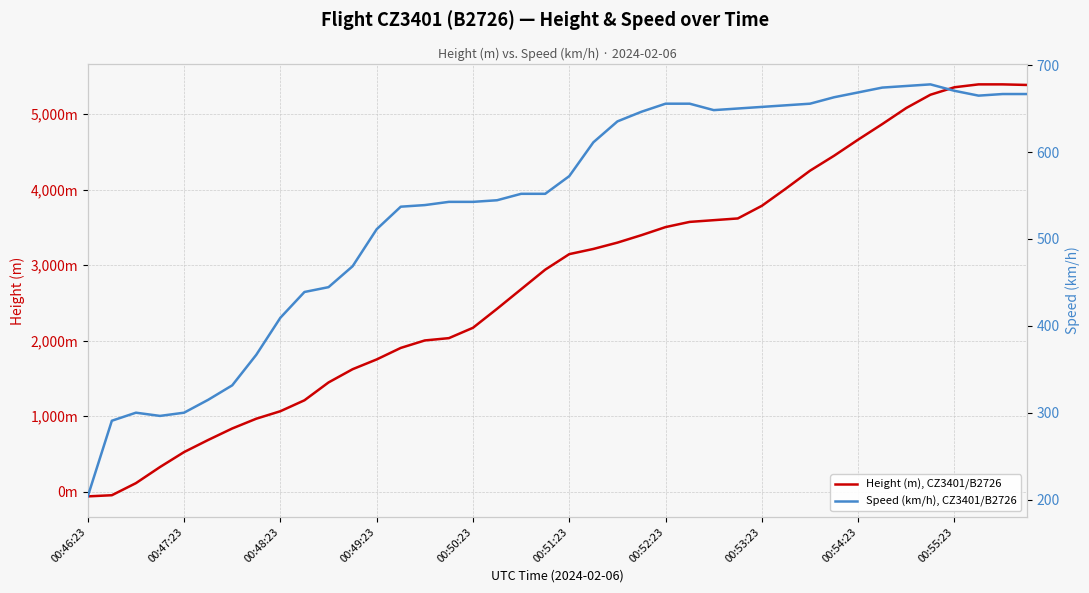

In Speed (km/h), CZ3401/B2726, how many points are higher than both neighbors (excluding endpoints)?

2